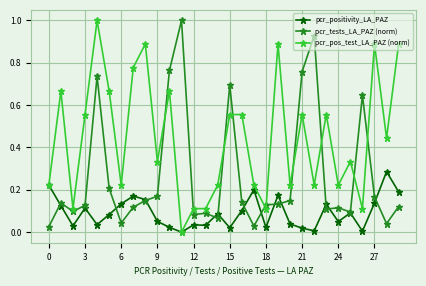

True or false: pcr_tests_LA_PAZ (norm) has more than 1 points higher than both neighbors.

True